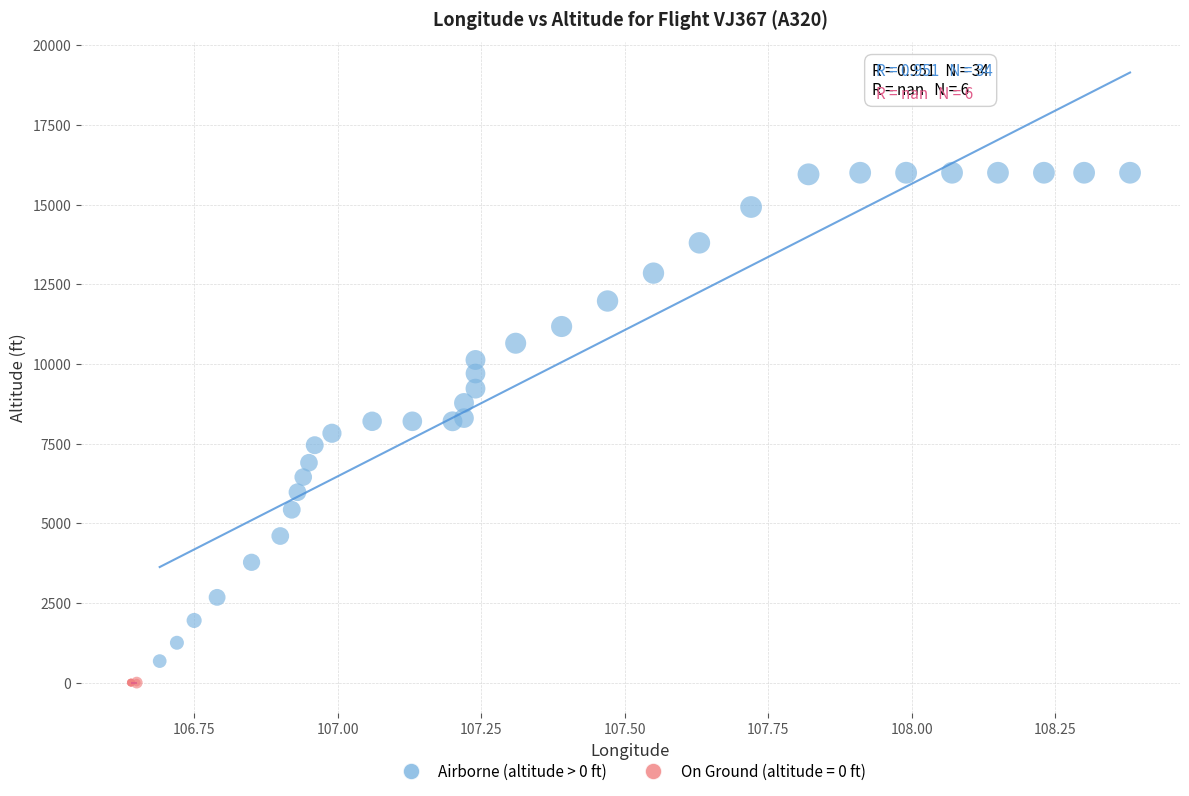

Which series reaches the maximum Y coordinate?

Airborne (altitude > 0 ft)